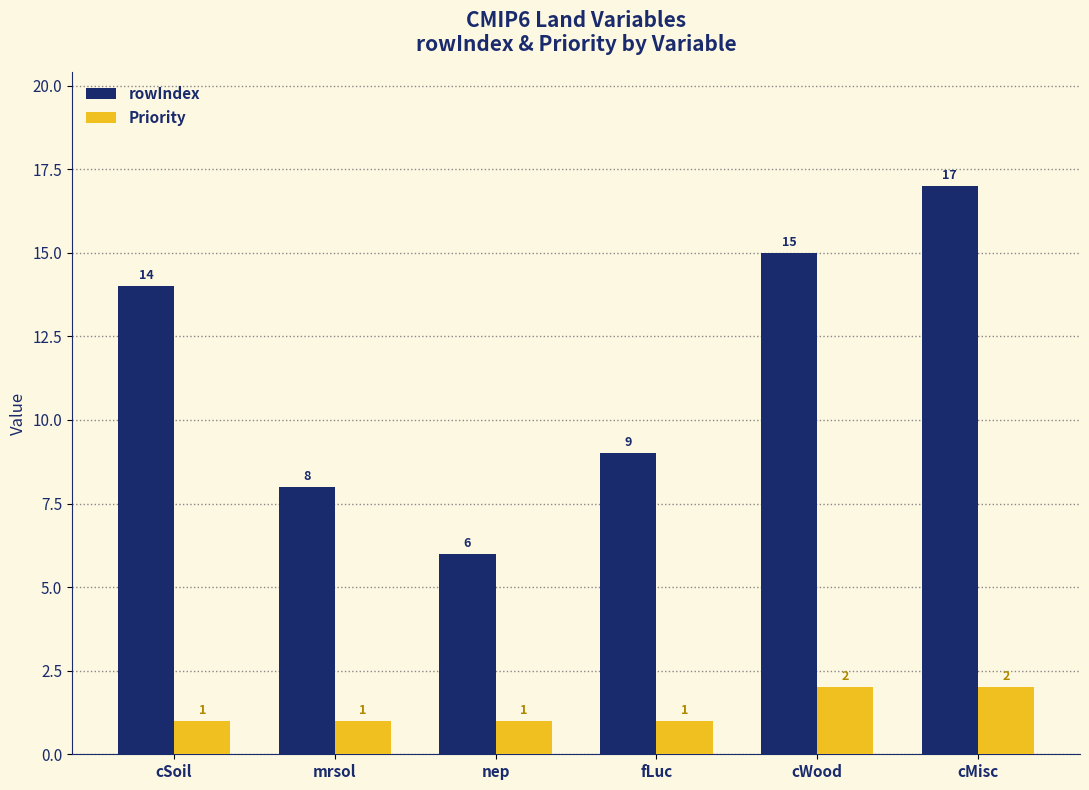

Reading left to right, list all the values displayed in this chart.

rowIndex: 14	8	6	9	15	17
Priority: 1	1	1	1	2	2